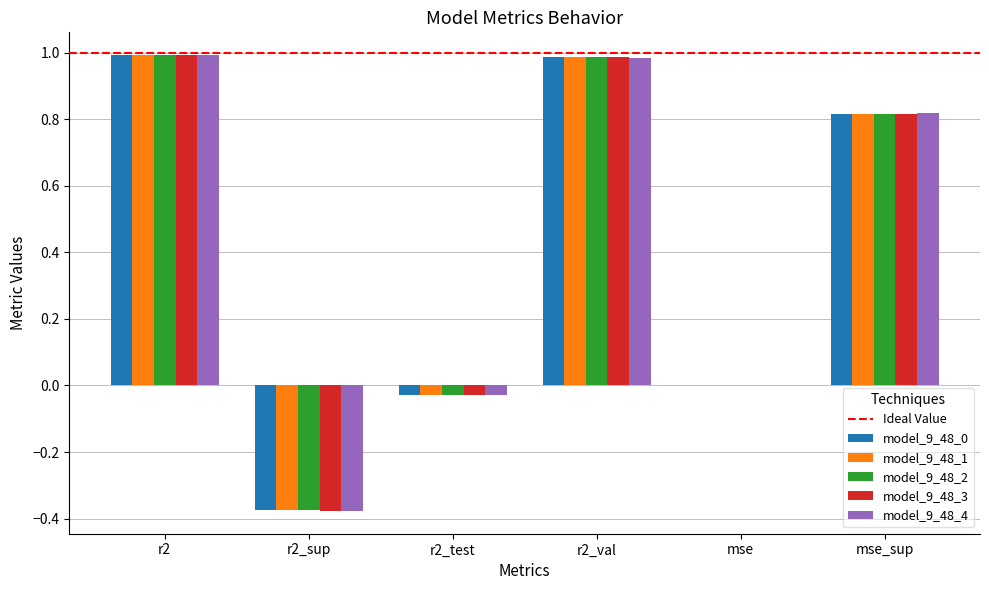

How many series are shown in this chart?

5